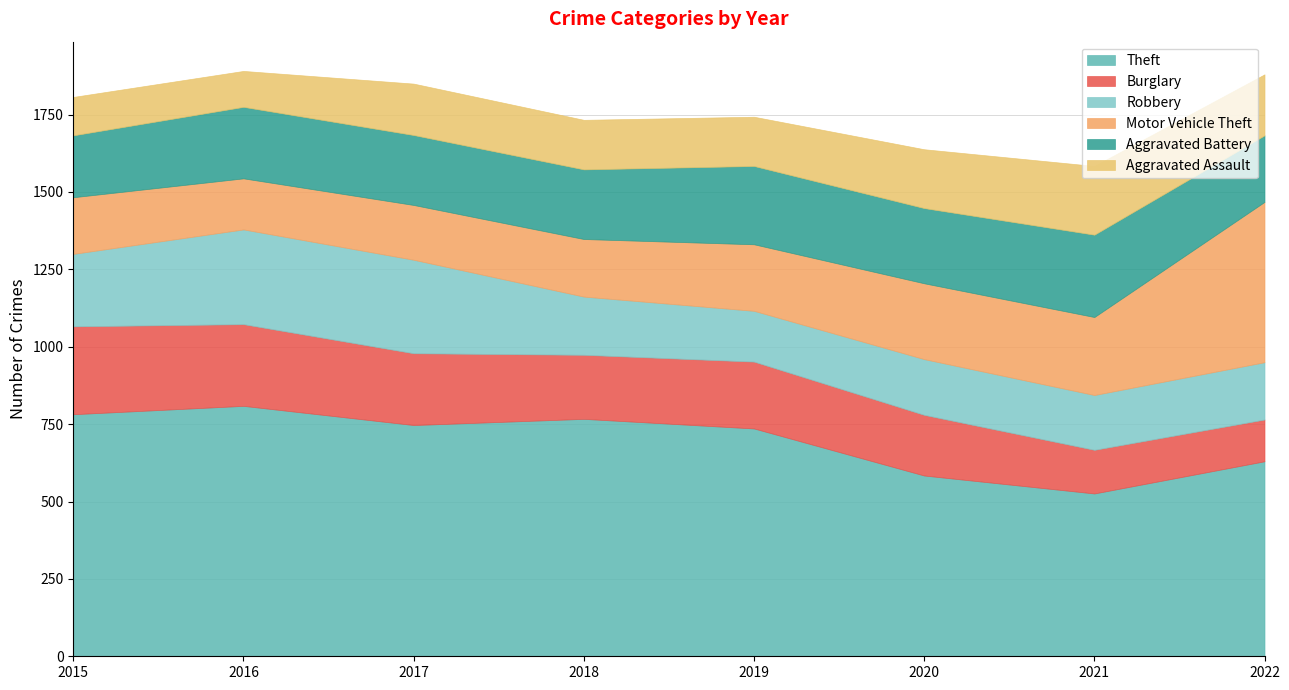

True or false: Theft has a value of 1121 at 2017.

False